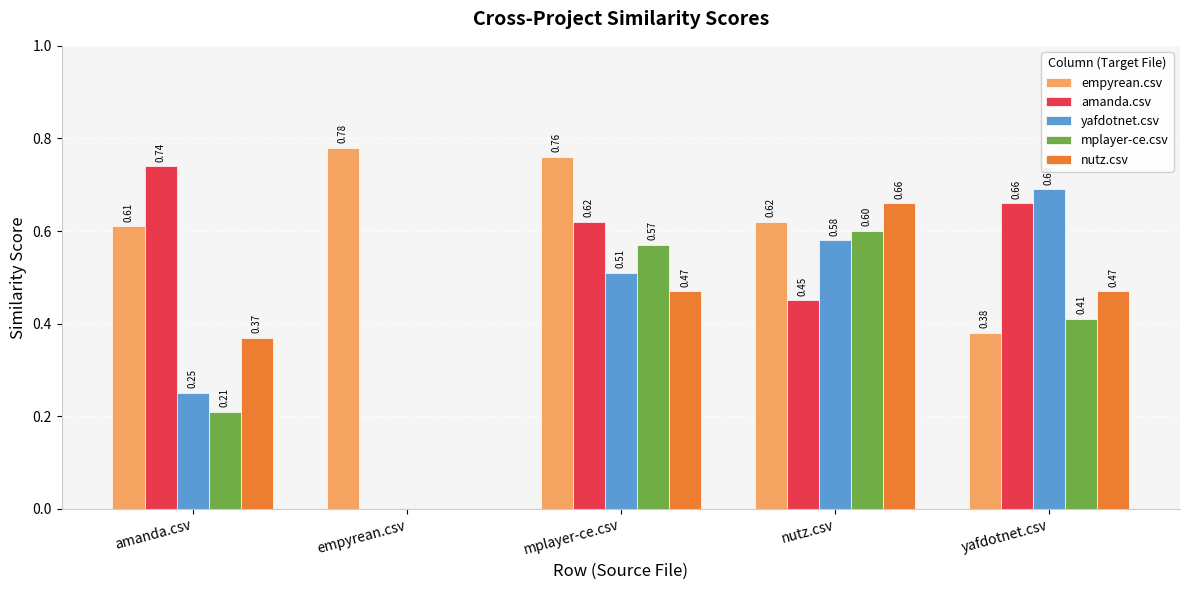

What is the sum of all nutz.csv values?

2.0